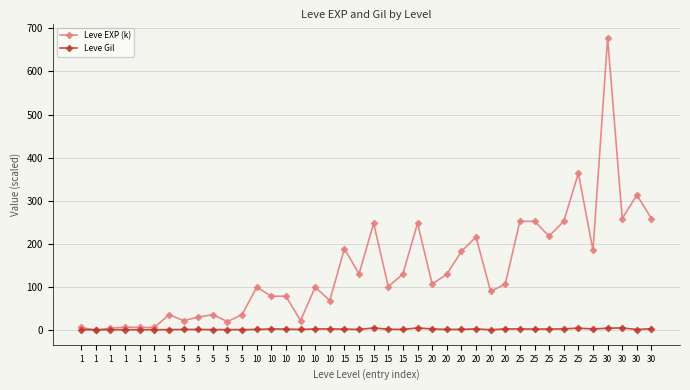

Reading left to right, extract all data points from this chart.

Leve EXP (k): 1=6.3	1=0.0	1=4.5	1=7.2	1=6.3	1=6.3	5=36.0	5=22.3	5=30.4	5=36.0	5=19.8	5=36.0	10=99.9	10=78.8	10=78.8	10=22.3	10=99.9	10=68.8	15=189.1	15=130.4	15=247.9	15=101.0	15=130.4	15=247.9	20=107.1	20=129.6	20=182.9	20=216.0	20=89.9	20=107.1	25=252.5	25=252.5	25=218.3	25=252.5	25=363.9	25=184.9	30=677.3	30=259.0	30=313.3	30=259.0
Leve Gil: 1=1.1	1=1.2	1=1.1	1=1.1	1=1.1	1=1.1	5=1.4	5=1.7	5=1.7	5=1.4	5=1.4	5=1.4	10=1.7	10=2.9	10=2.5	10=1.7	10=2.9	10=2.9	15=2.5	15=1.7	15=5.3	15=2.2	15=1.7	15=5.3	20=2.8	20=1.7	20=1.9	20=2.9	20=1.1	20=2.9	25=3.0	25=2.5	25=2.7	25=3.0	25=4.8	25=2.8	30=4.6	30=5.3	30=1.5	30=3.5